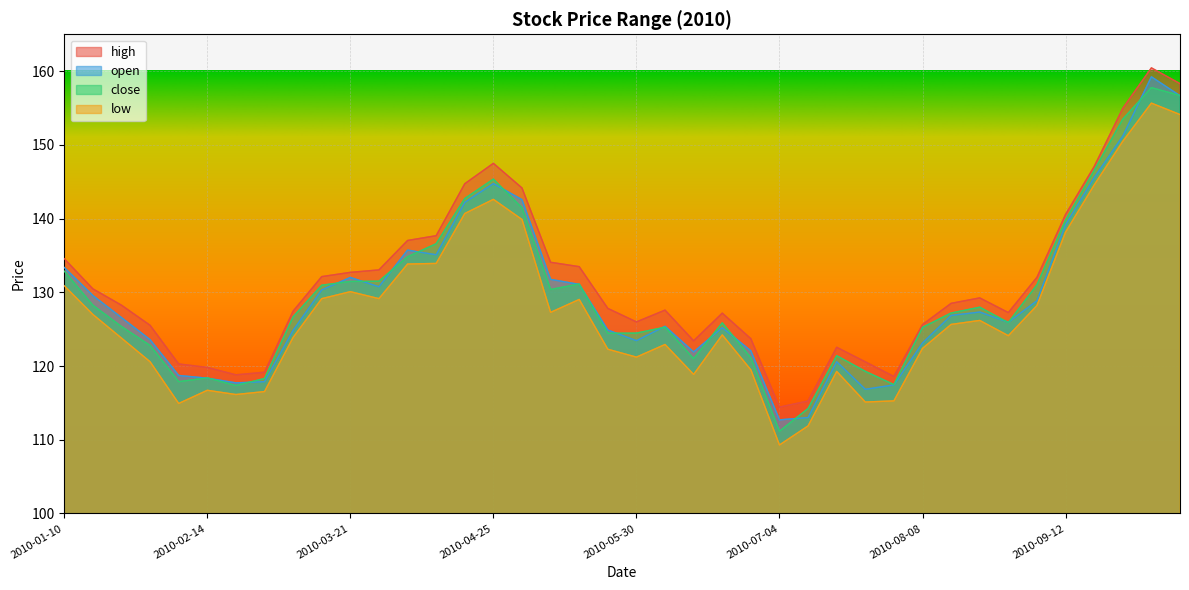

What is the average value of the open series?

129.4